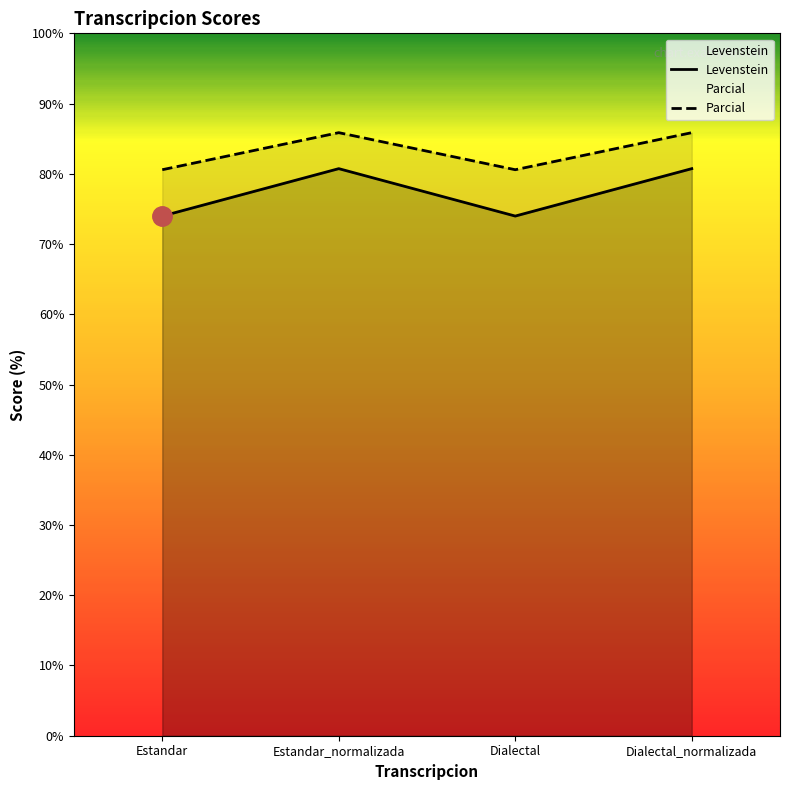

Where is the first local maximum for Levenstein?

Estandar_normalizada